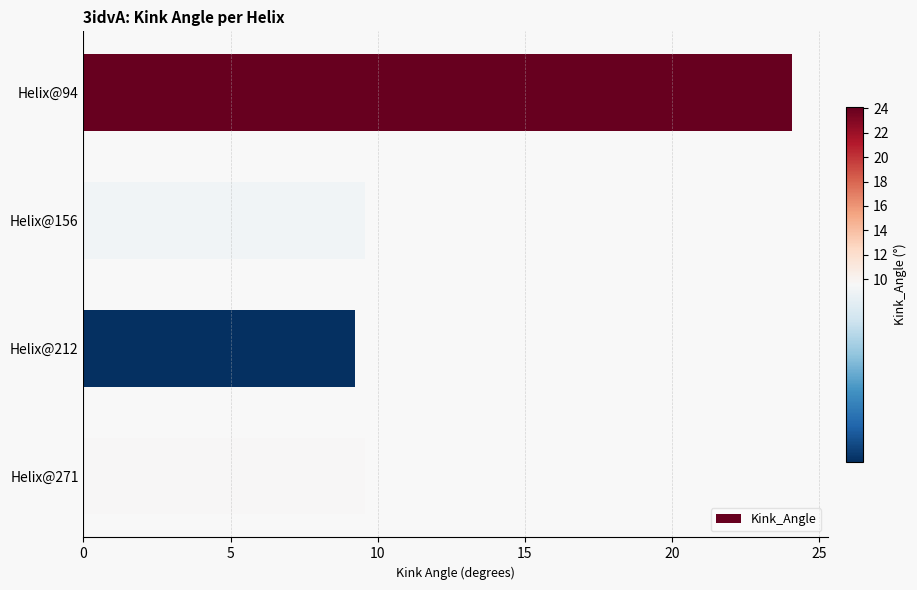

True or false: the data shows 9.2 at Helix@212.

True